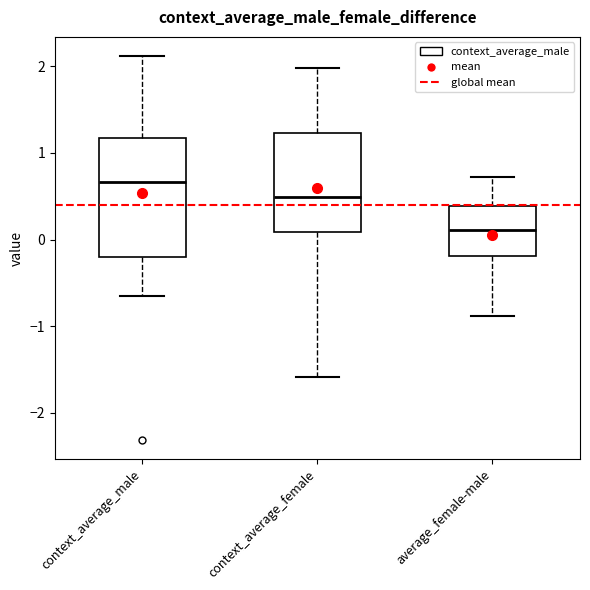

Where does the median line of the box for context_average_male sit on the y-axis? The values are not printed on the chart, so give them approximately, as read against the axis.

0.7